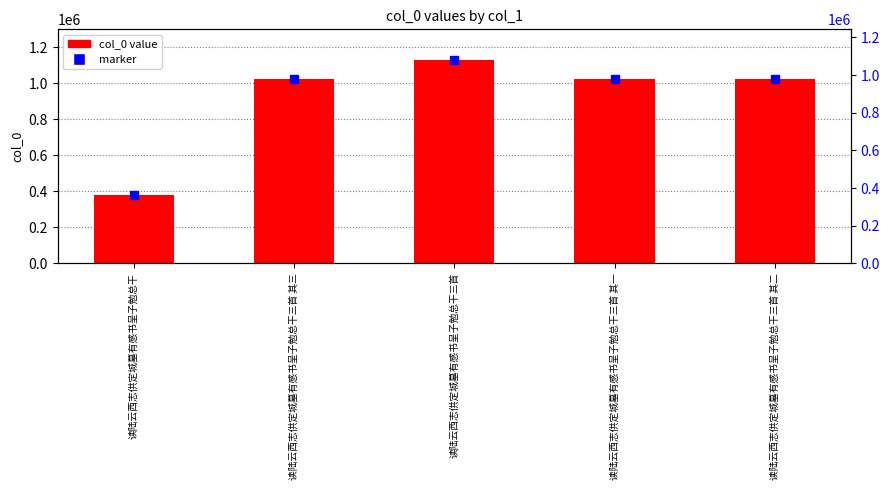

Approximately how many times larger is the value at 读陆云西志供定城墓有感书呈子勉总干 compared to 读陆云西志供定城墓有感书呈子勉总干三首 其二?

0.4